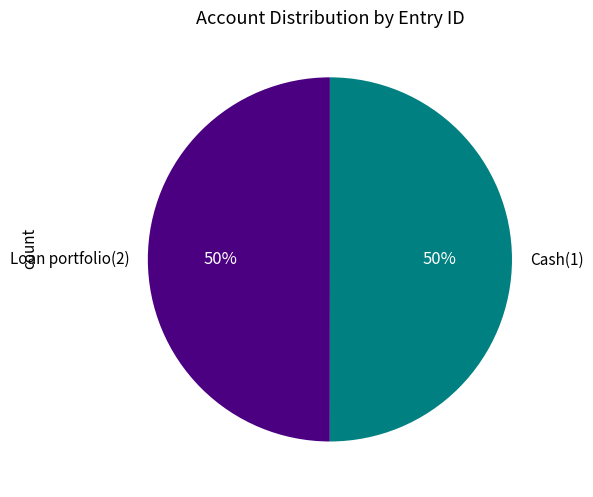

To the nearest percent, what is the average slice percentage?

50%